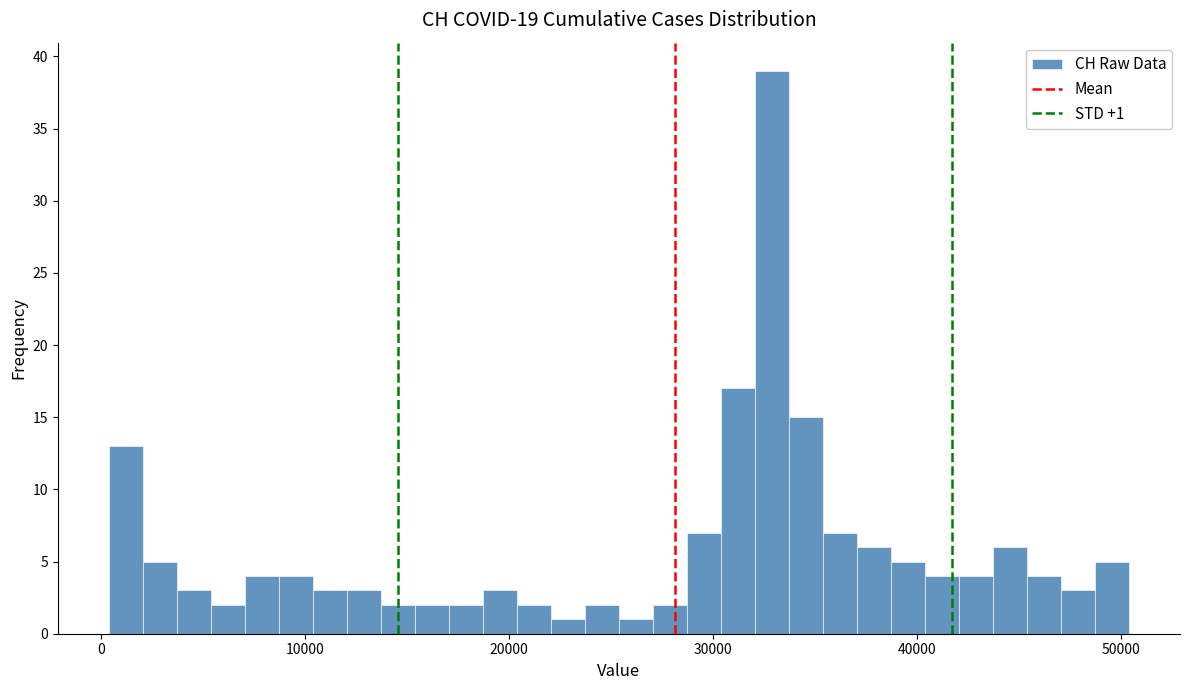

Around what value on the x-axis is the tallest bar? Give the approximate position of its centre, as read against the axis.

33000